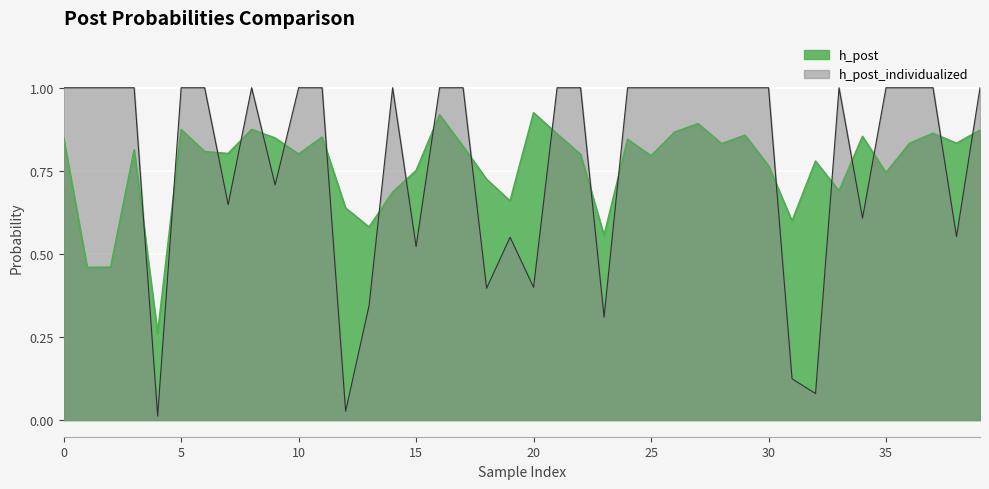

Is it true that h_post equals 0.1 at 20?

False